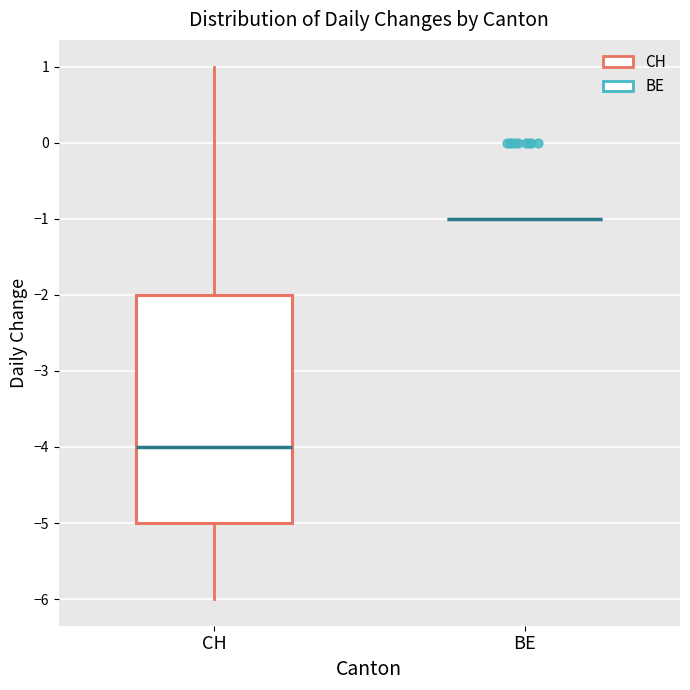

Reading left to right, transcribe this box plot: for each box, give where its median line is, the range the box spans, and where its two whiskers end, as read against the y-axis. The values are not printed on the chart, so give them approximately, as read against the axis.

CH: median -4, box -5 to -2, whiskers -6 to 1
BE: box collapsed to a line at -1, whiskers -1 to -1